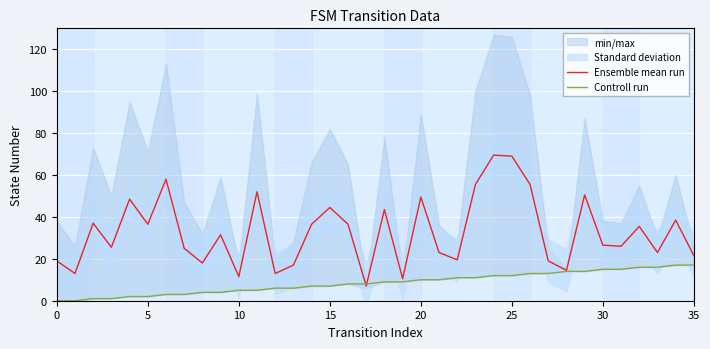

What is the spread (max minus min) of values at 26?

42.5